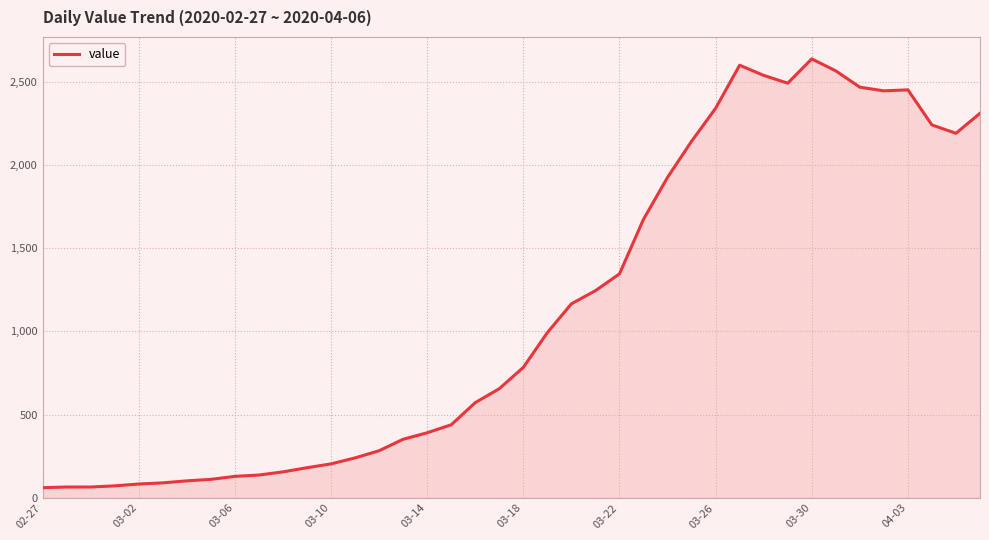

What is the maximum value shown in the chart?

2638